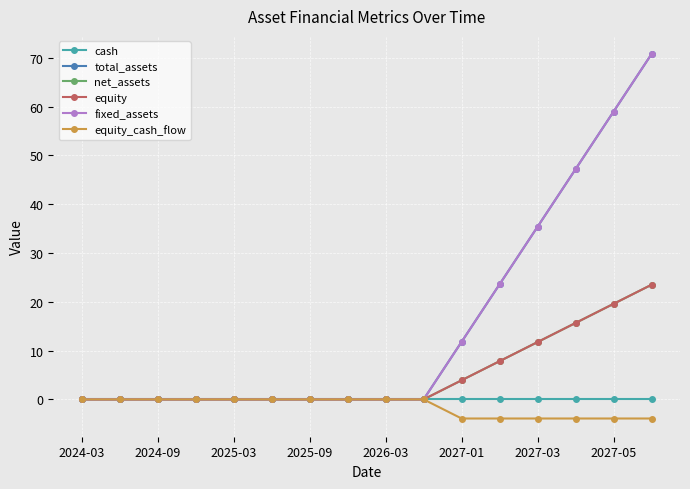

Is this an area chart (filled region under the line)?

No